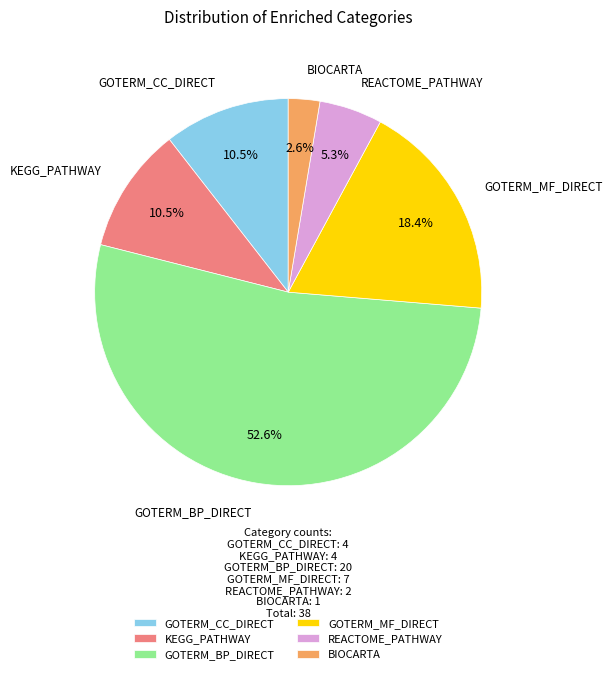

How many slices are in this pie chart?

6